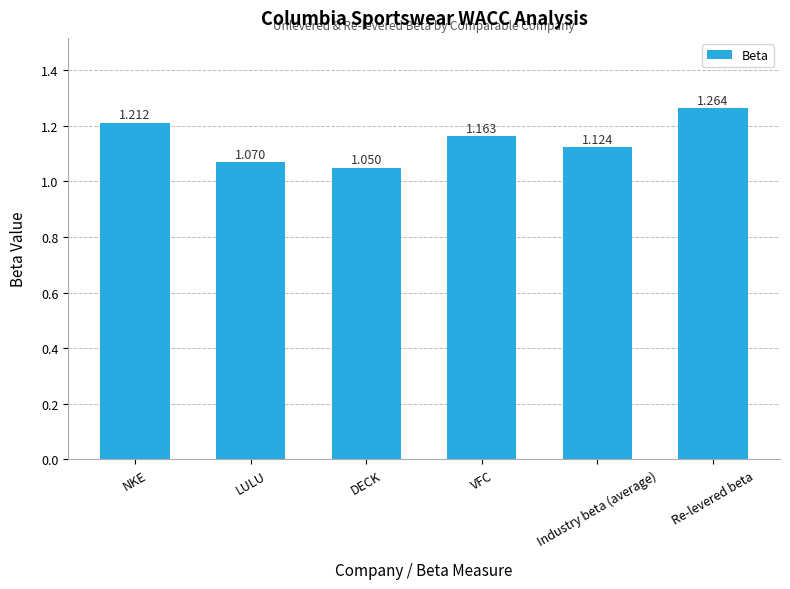

Where is the data nearest to the value 1?

DECK